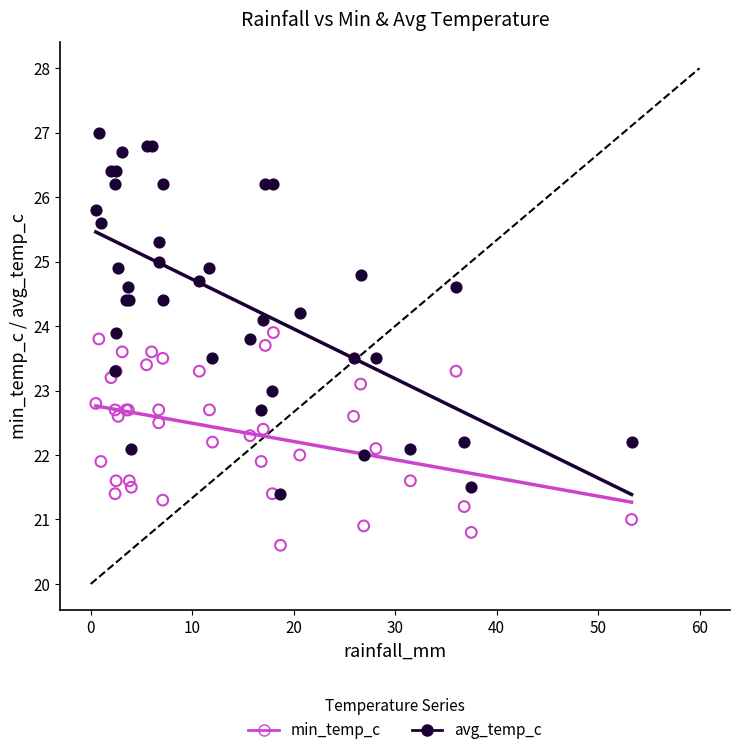

Which series has the widest spread of Y values?

avg_temp_c